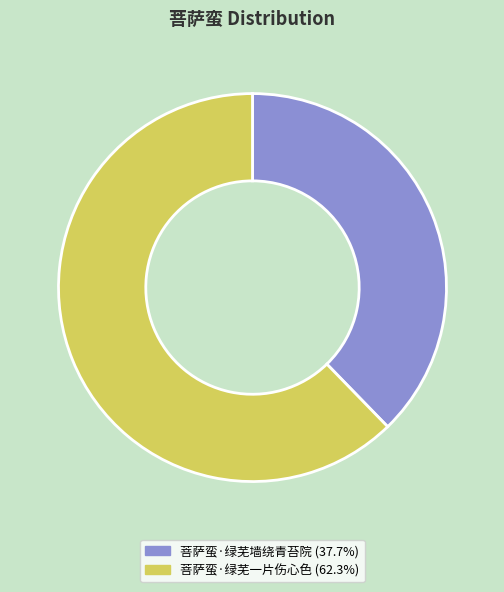

What is the smallest slice in the pie chart?

菩萨蛮·绿芜墙绕青苔院